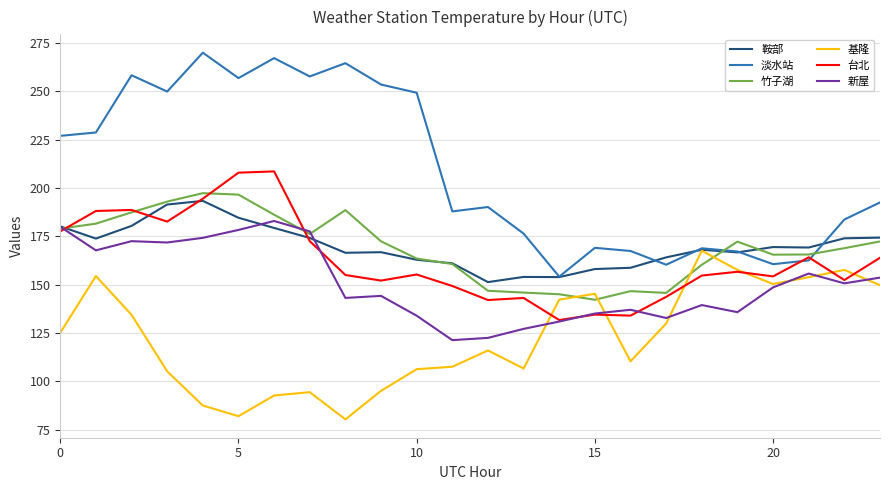

What is the minimum value shown in the chart?

80.3